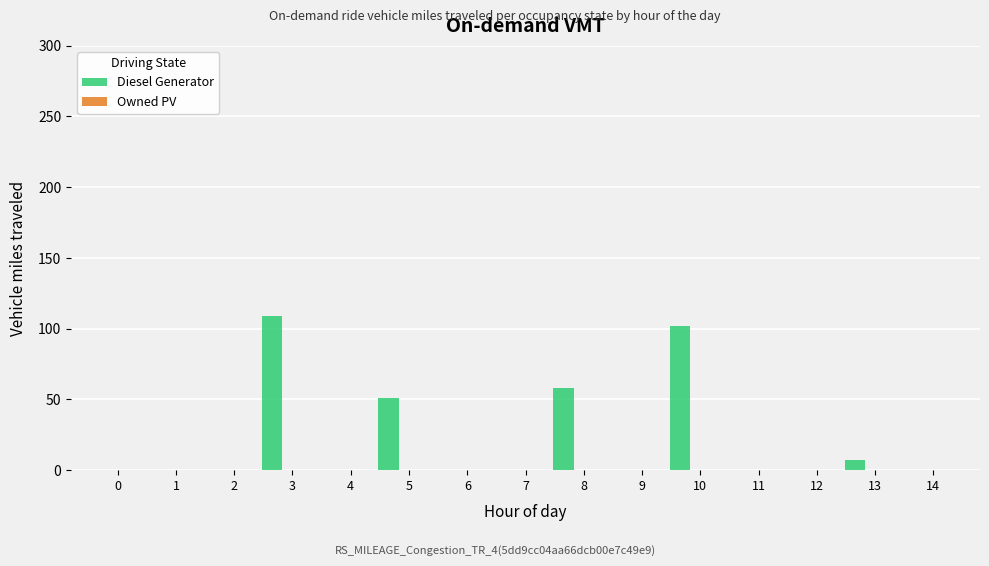

What is the sum of all values?

327